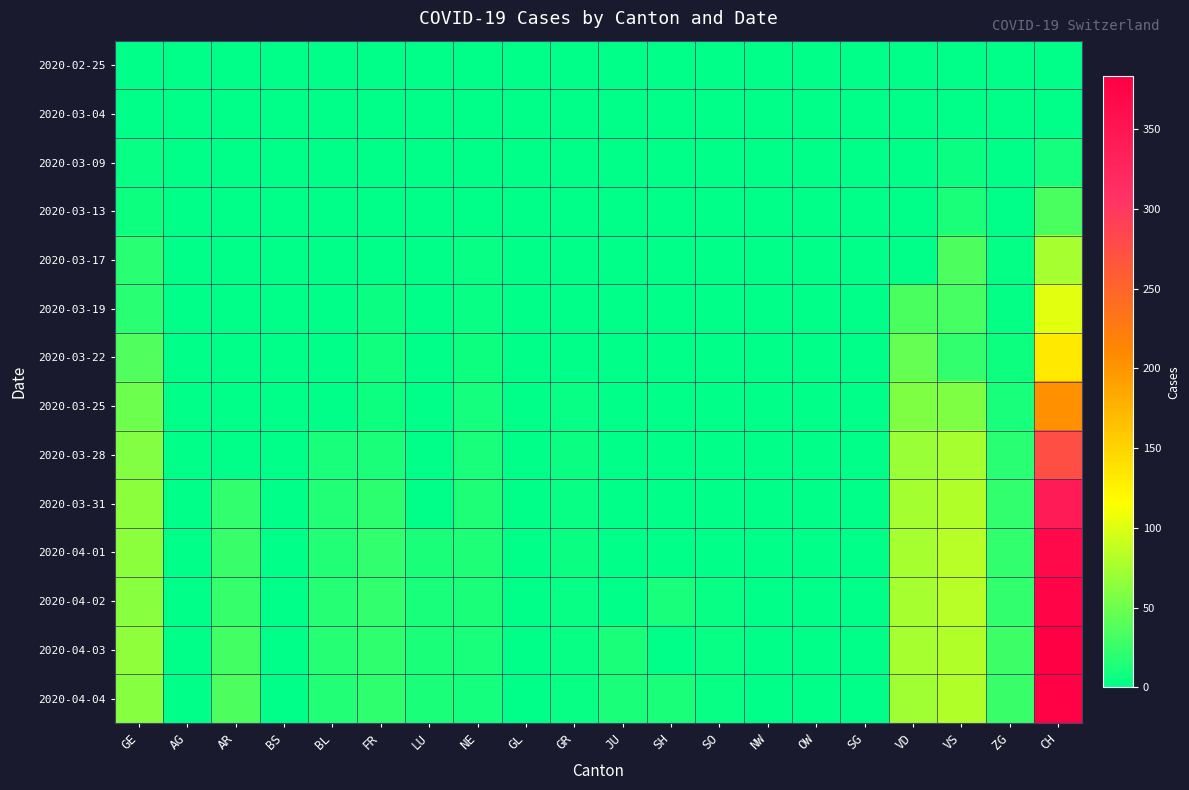

What is the maximum value shown in the chart?

383